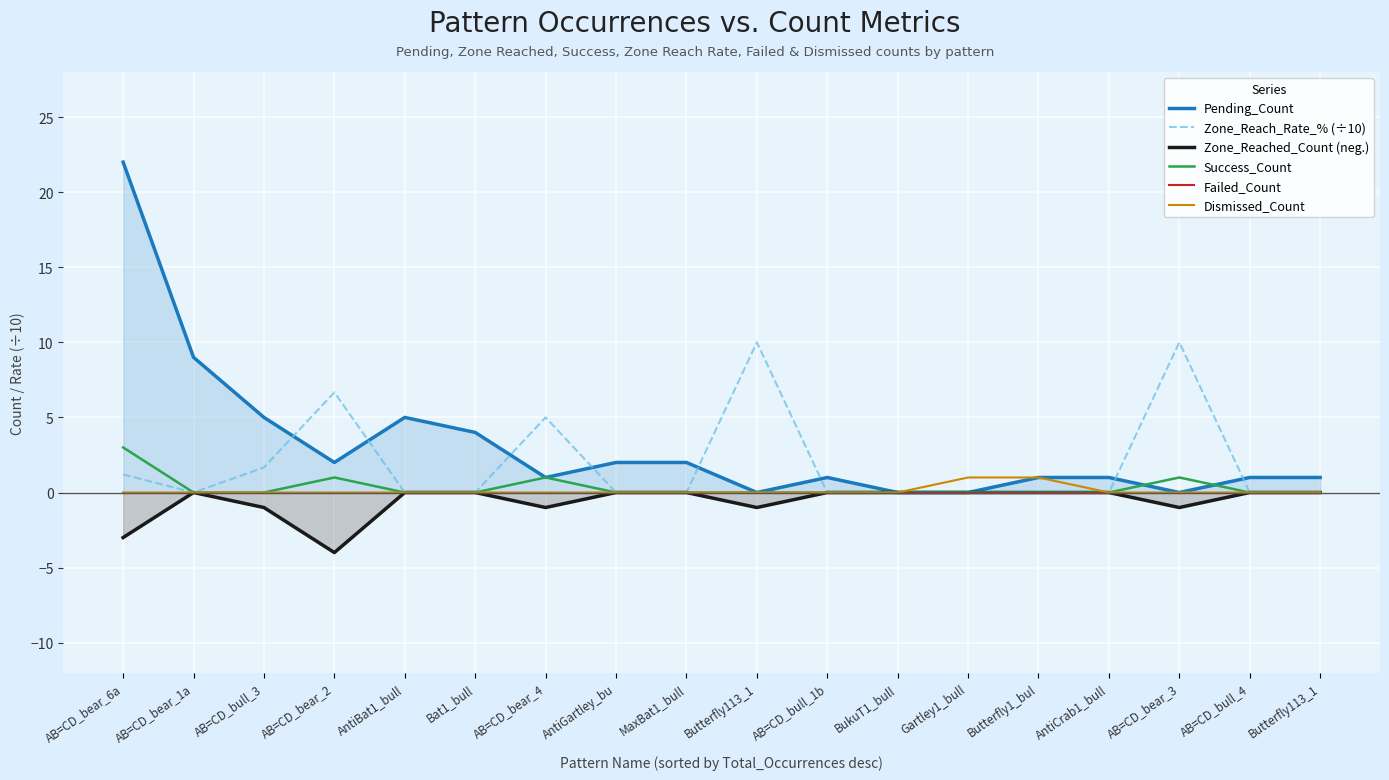

Is it true that Zone_Reached_Count (neg.) equals -1.0 at Butterfly113_1?

True